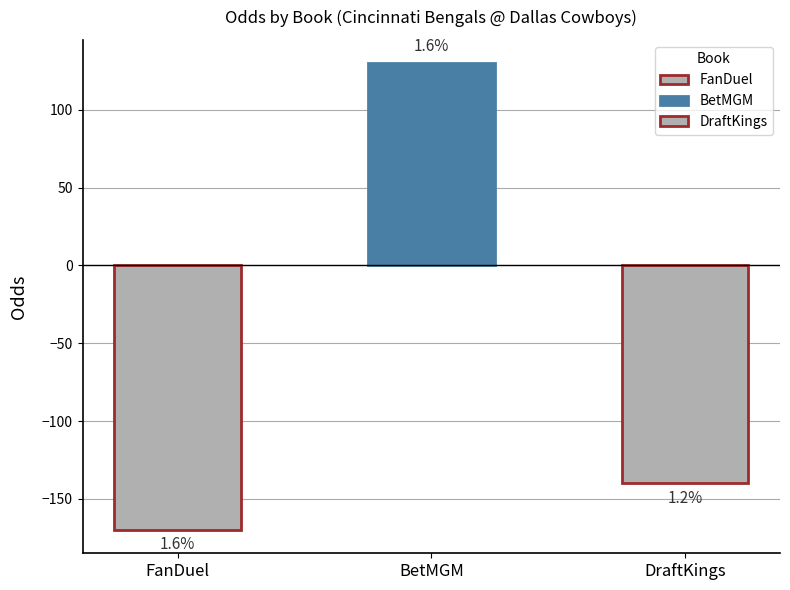

What is the difference between the values at DraftKings and FanDuel?

30